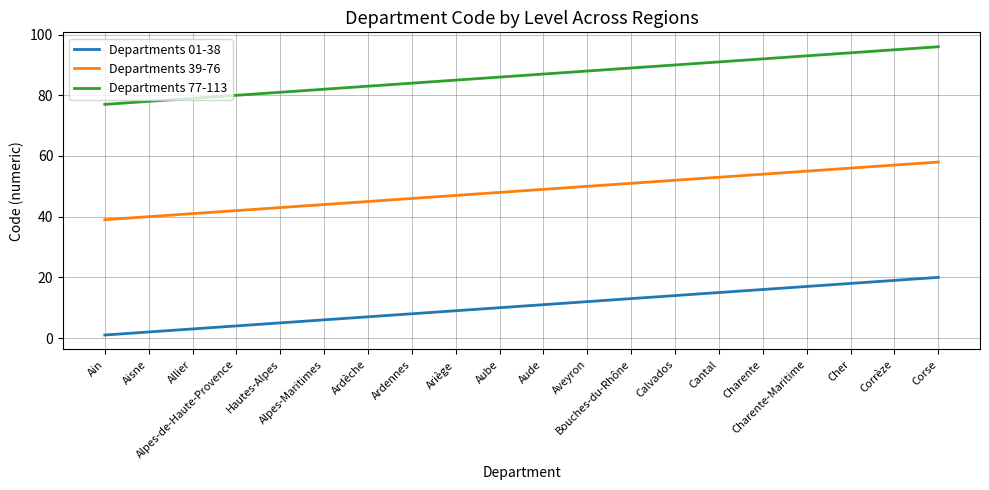

Is this an area chart (filled region under the line)?

No